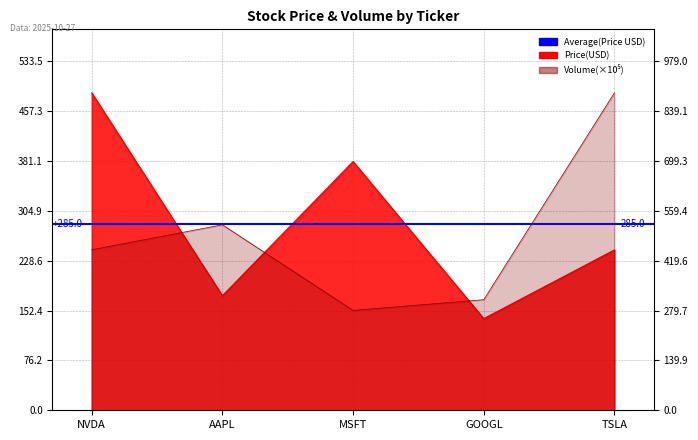

Which series has the largest range (max minus min)?

volume